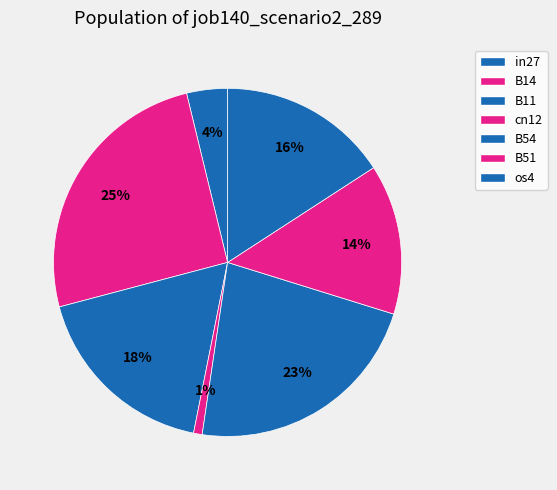

What portion of the pie excludes in27?

96.2%